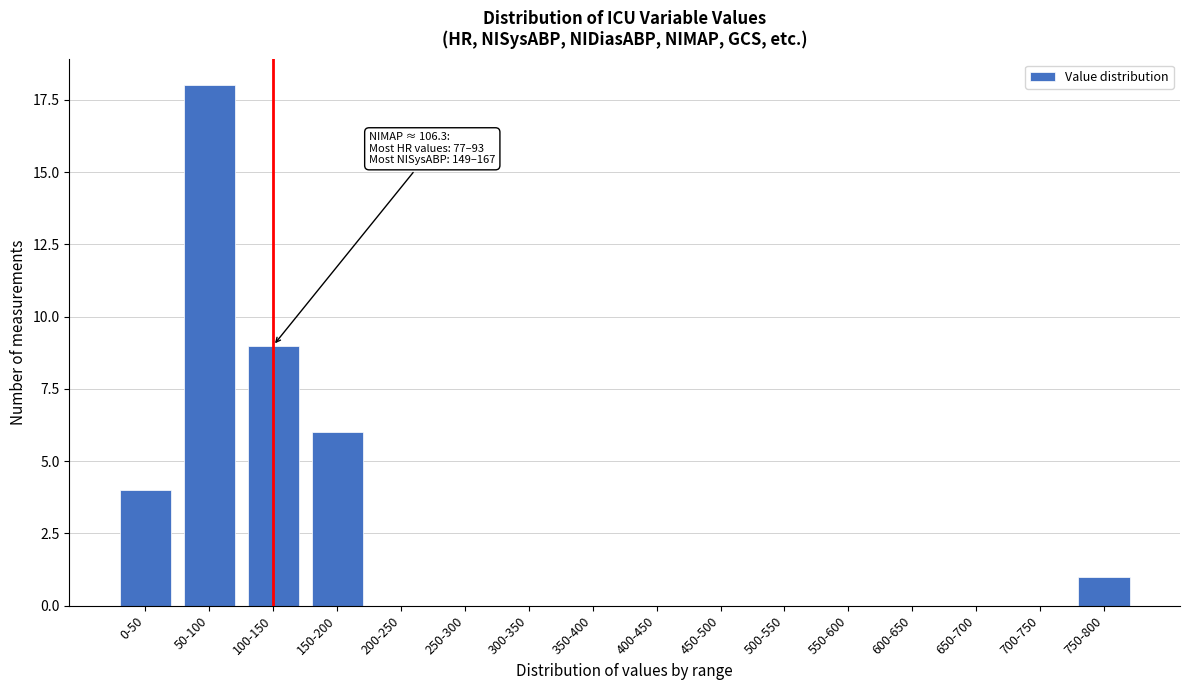

Reading left to right, list all the values displayed in this chart.

0-50=4	50-100=18	100-150=9	150-200=6	200-250=0	250-300=0	300-350=0	350-400=0	400-450=0	450-500=0	500-550=0	550-600=0	600-650=0	650-700=0	700-750=0	750-800=1